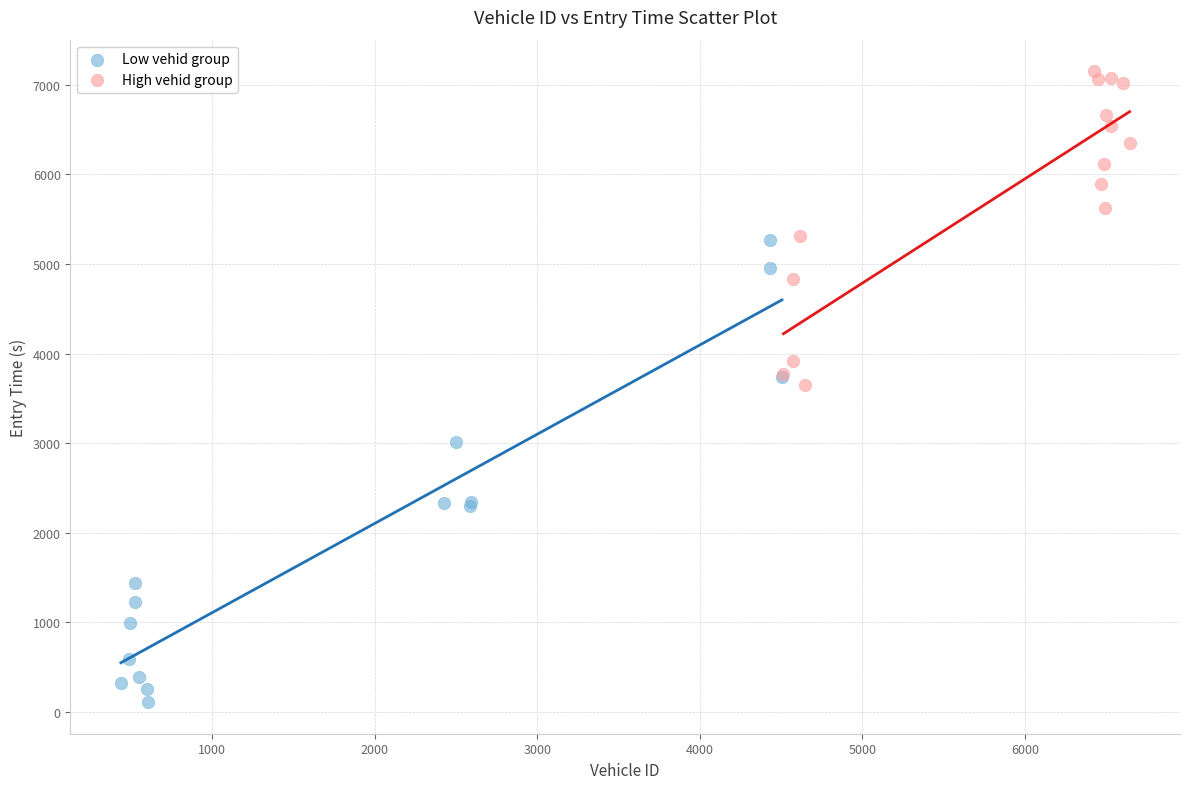

Which series reaches the maximum Y coordinate?

High vehid group